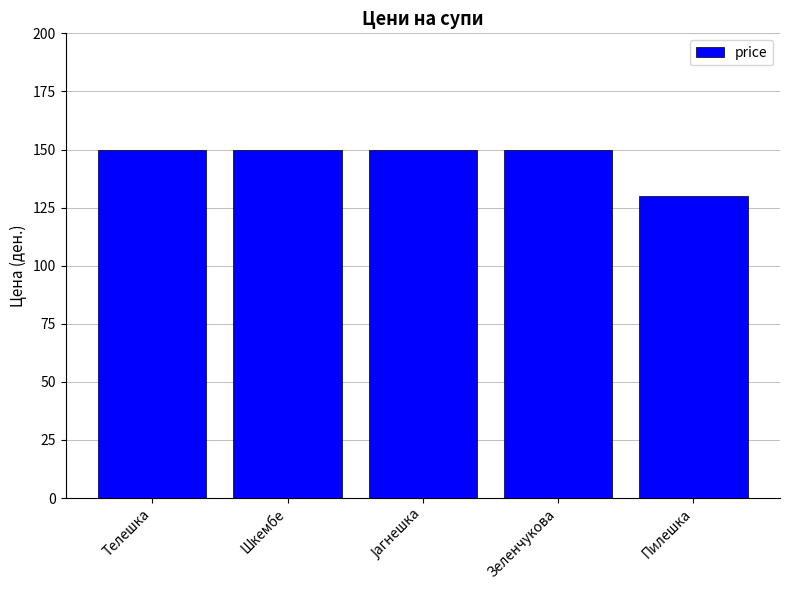

What is the label of the 5th bar from the left?

Пилешка